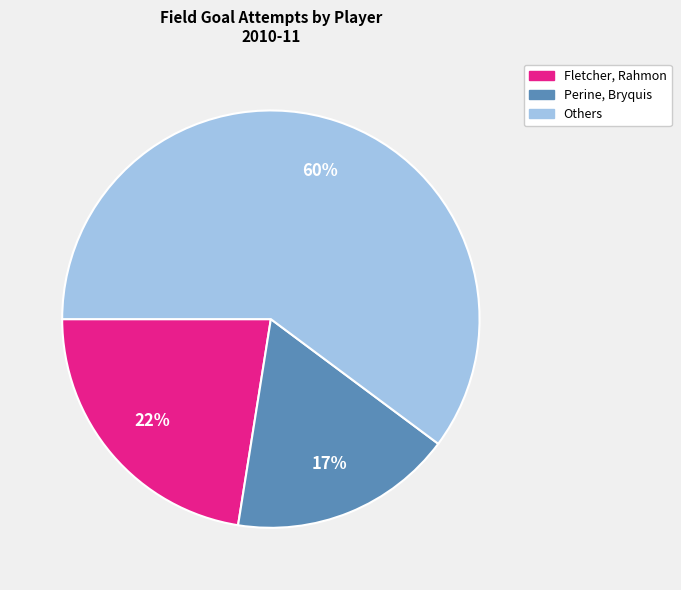

Rank the categories by value from highest to lowest.

Others, Fletcher, Rahmon, Perine, Bryquis